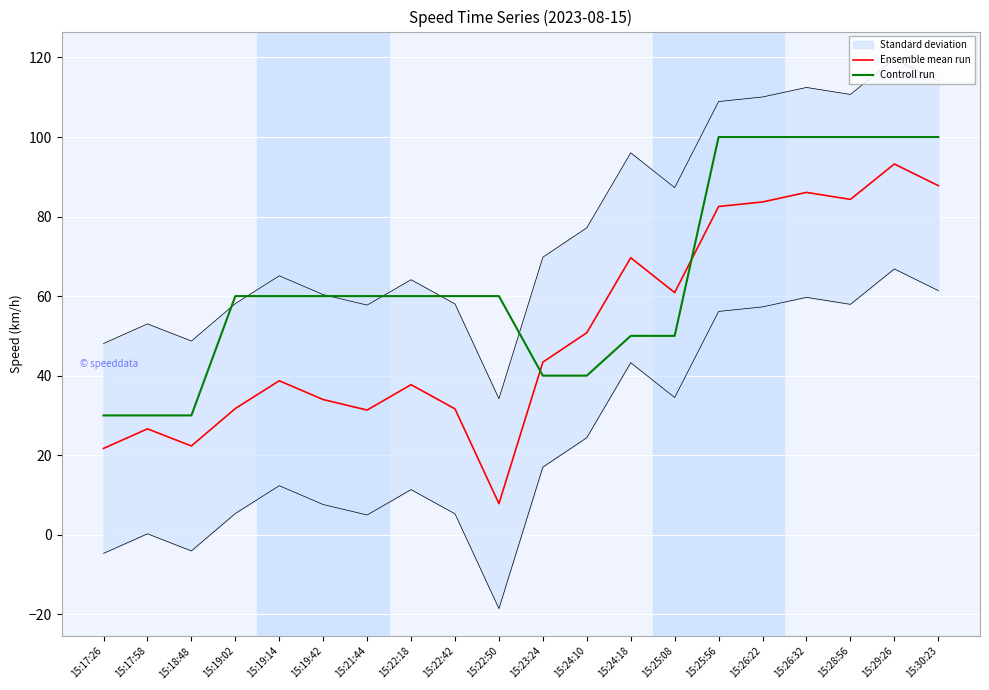

At which label does Controll run first exceed 60?

15:25:56